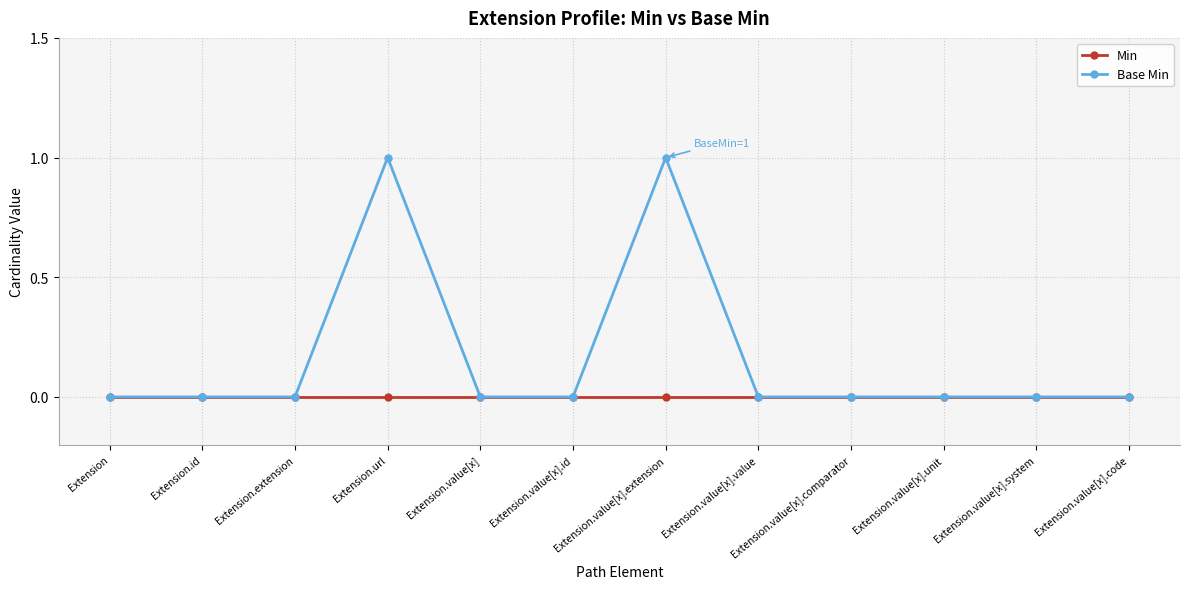

How many lines are shown in the chart?

2